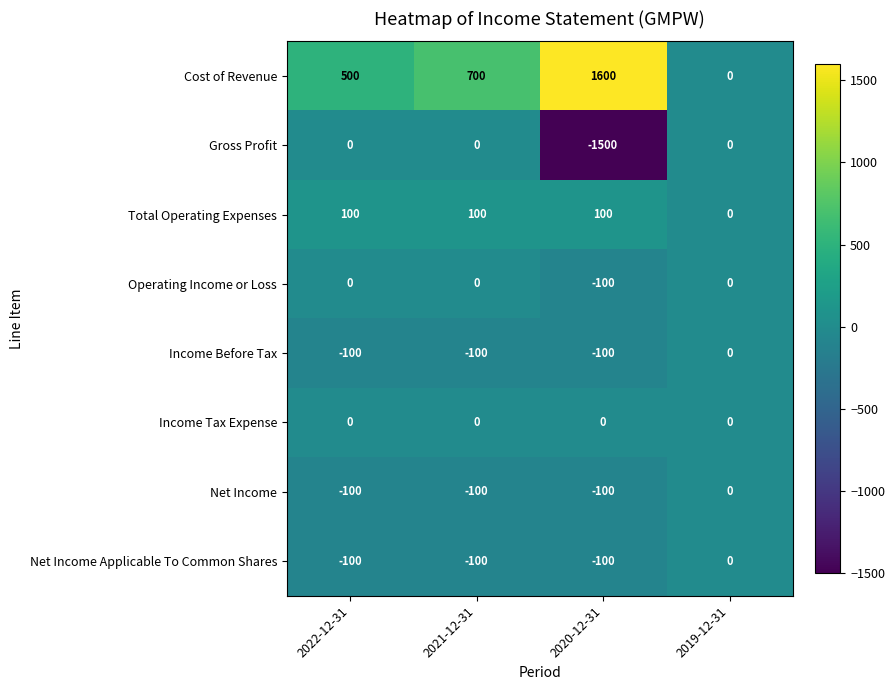

Where is Cost of Revenue nearest to the value 800?

2021-12-31